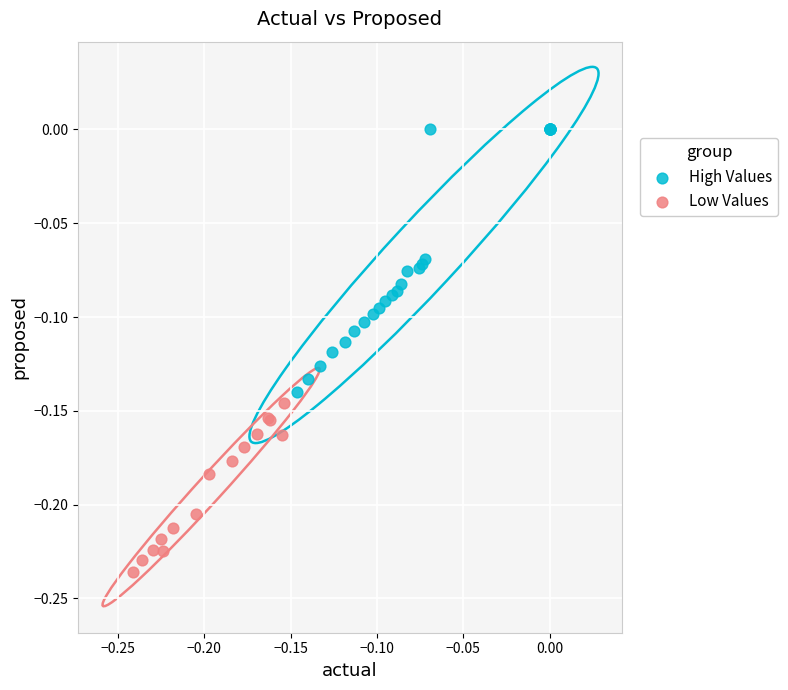

Which series reaches the minimum Y coordinate?

Low Values